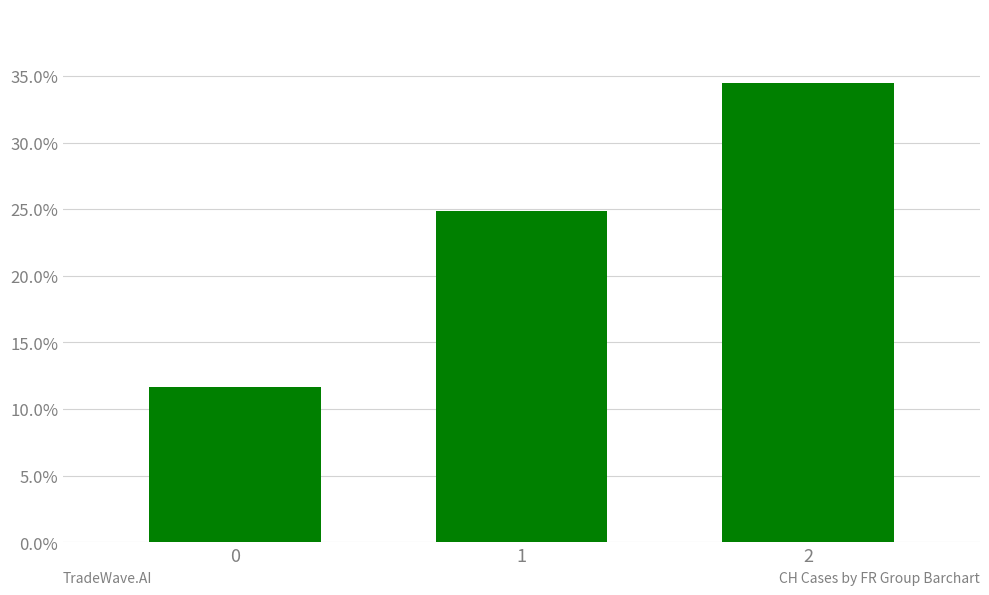

What value does the data have at 0?

11.7